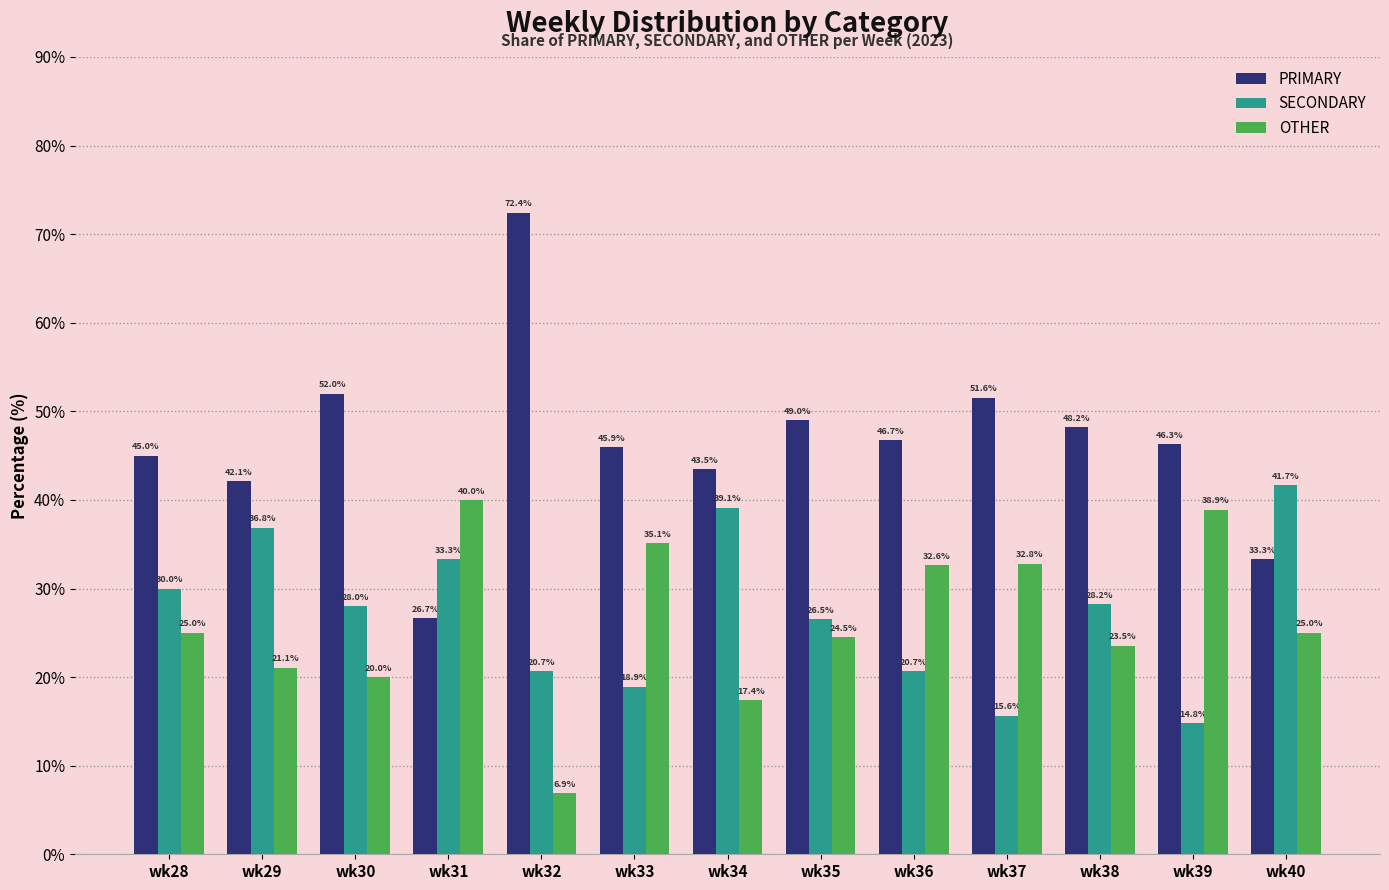

At how many categories does at least one series exceed 44?

9